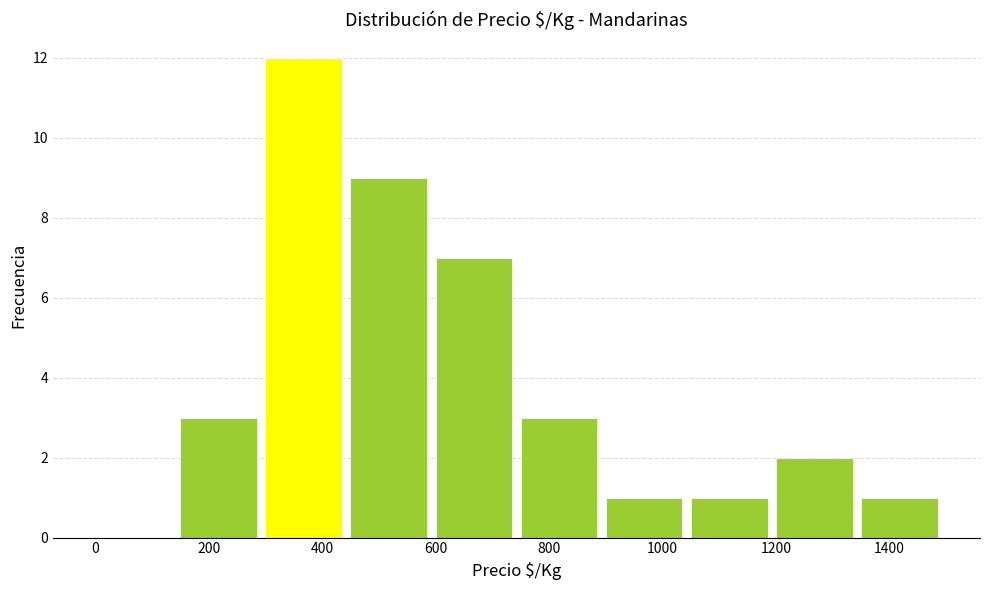

How tall is the bar that spans 450 to 600 on the x-axis? Neither the bar edges nor the heights are printed on the chart, so give them approximately, as read against the axes.

9